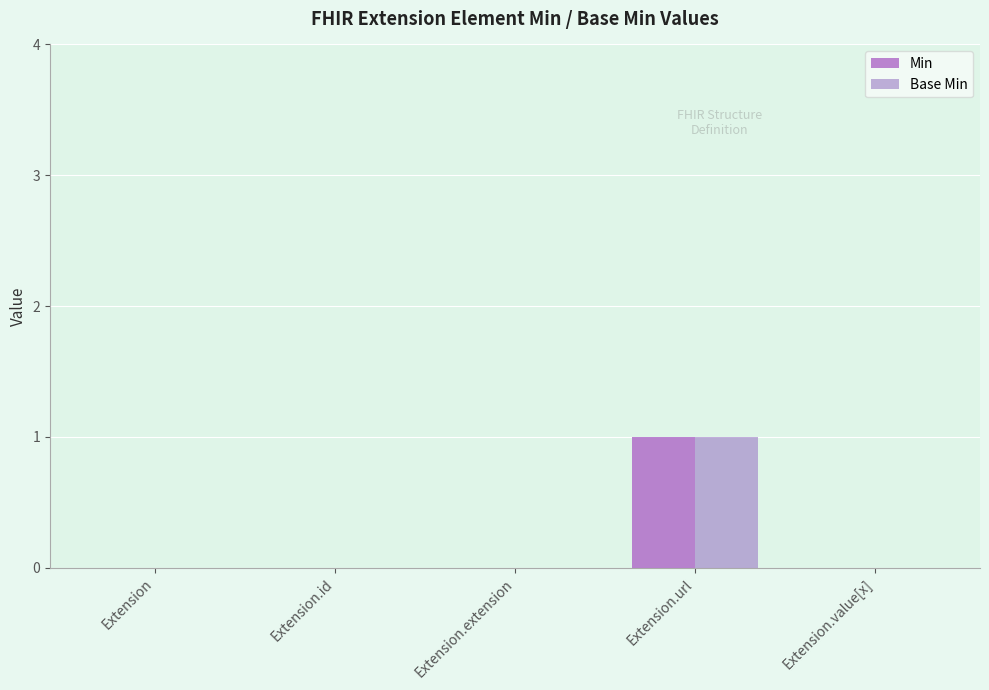

Are the bars grouped side by side (vs. stacked)?

Yes